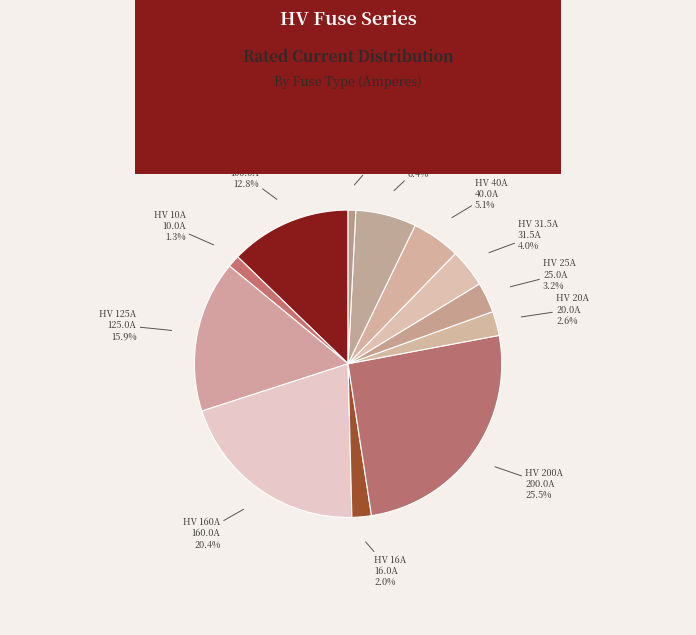

Is the sum of HV 160A and HV 6.3A greater than half?

No